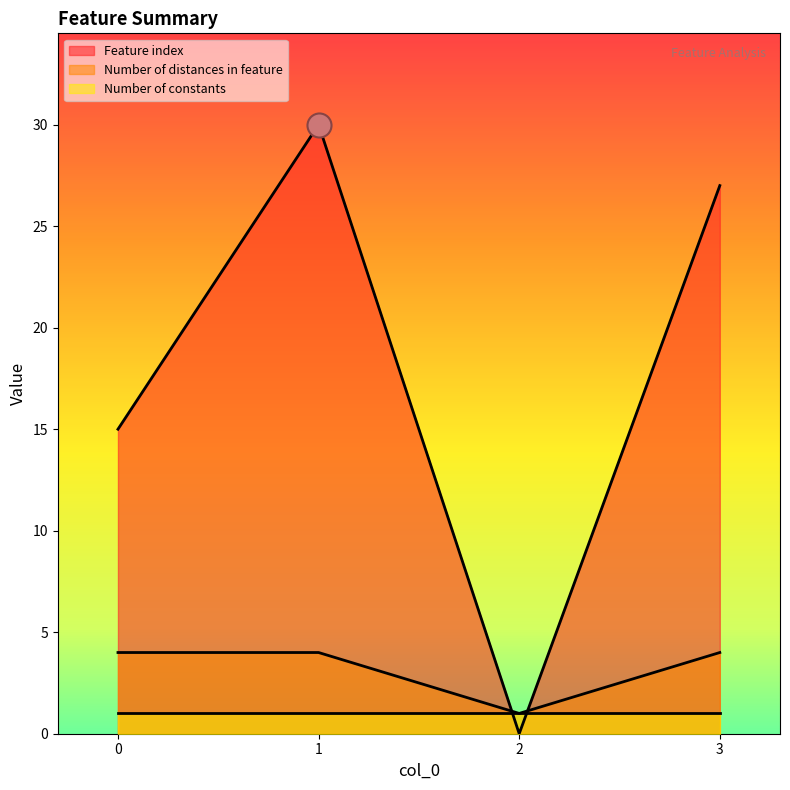

At how many categories does at least one series exceed 10?

3